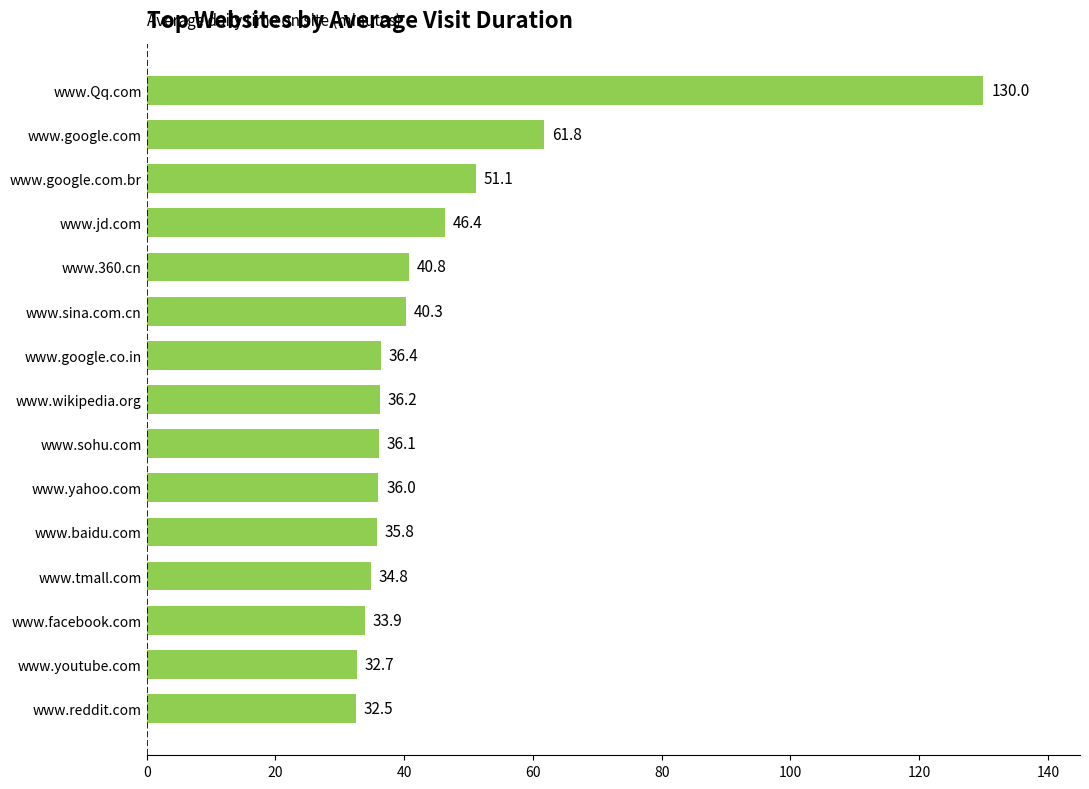

What is the difference between the second highest and second lowest values?

29.1